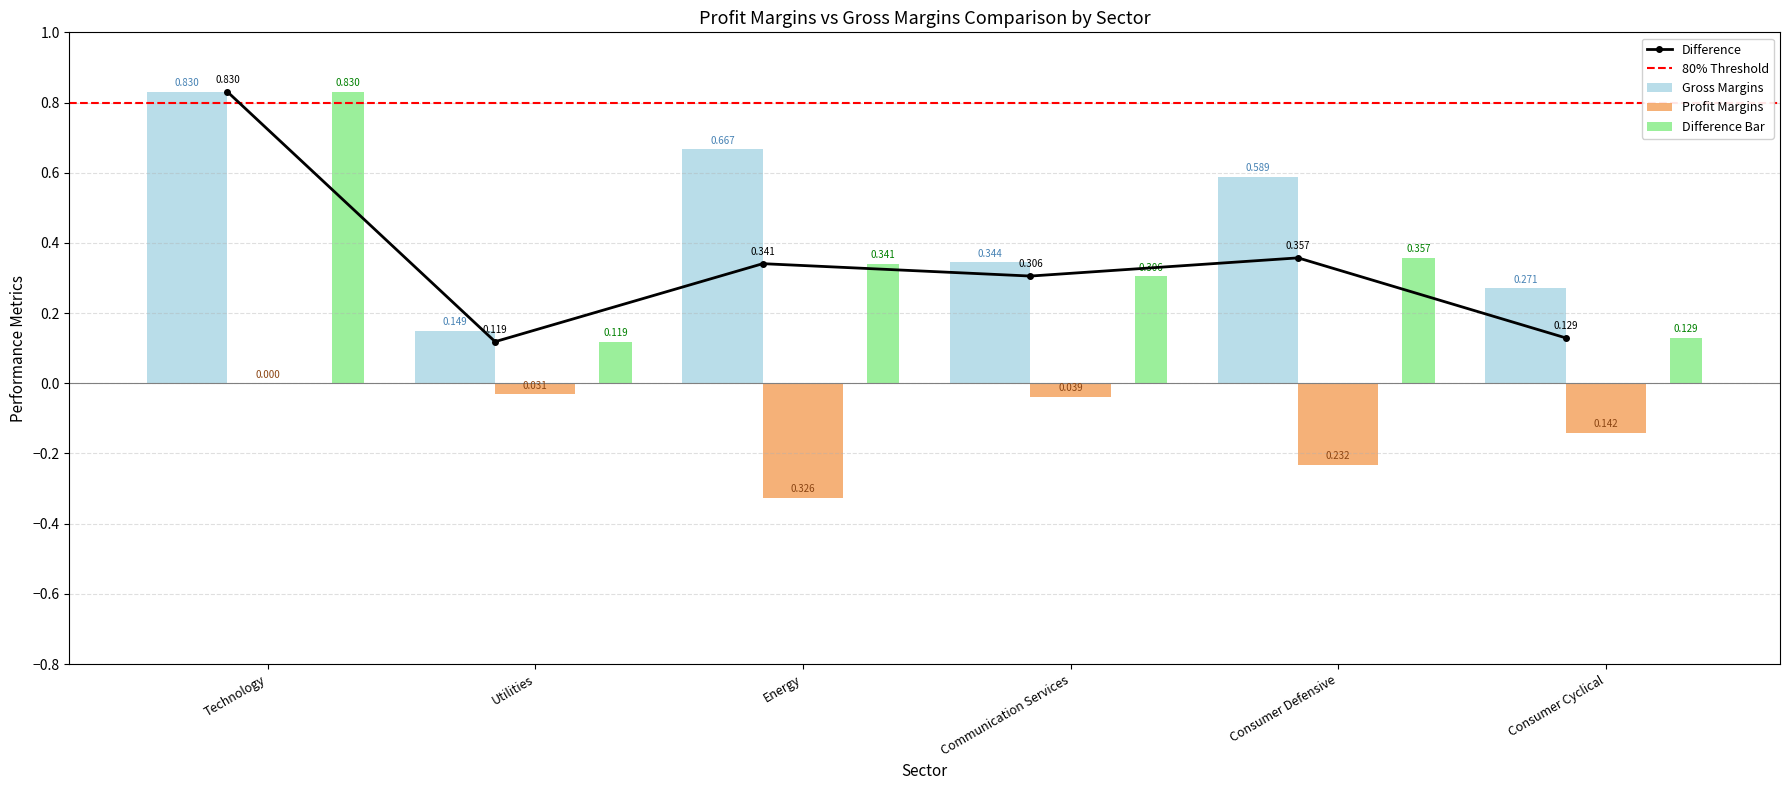

What is the sum of the Gross Margins values at Technology and Consumer Cyclical?

1.1